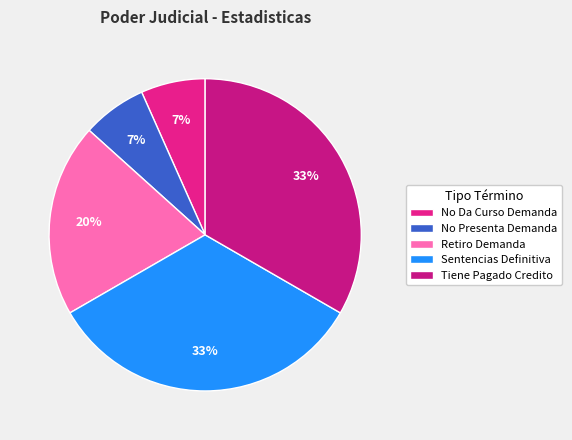

How many slices are in this pie chart?

5